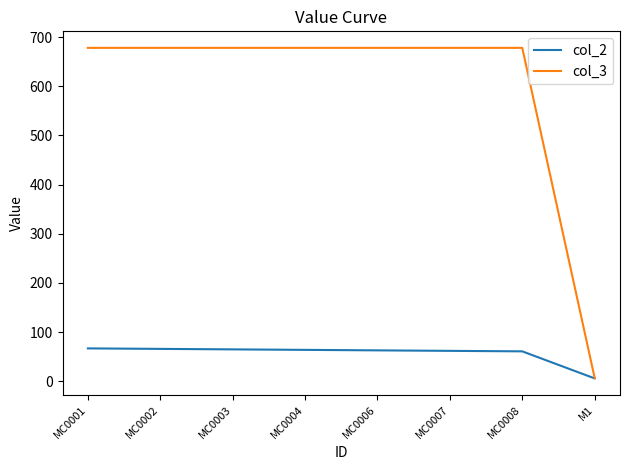

What position from the right is MC0006?

4